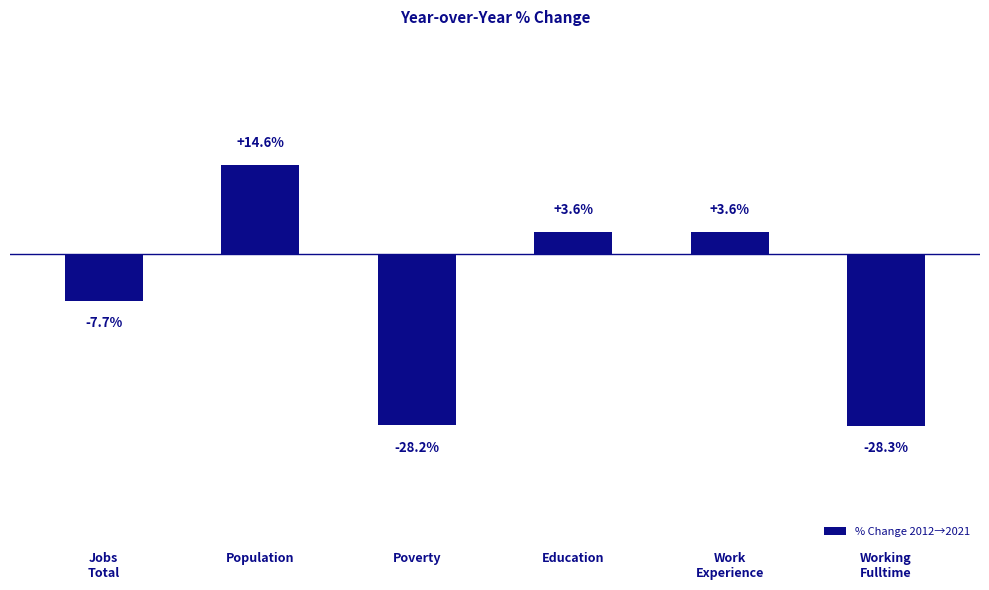

What is the label of the 2nd bar from the left?

Population